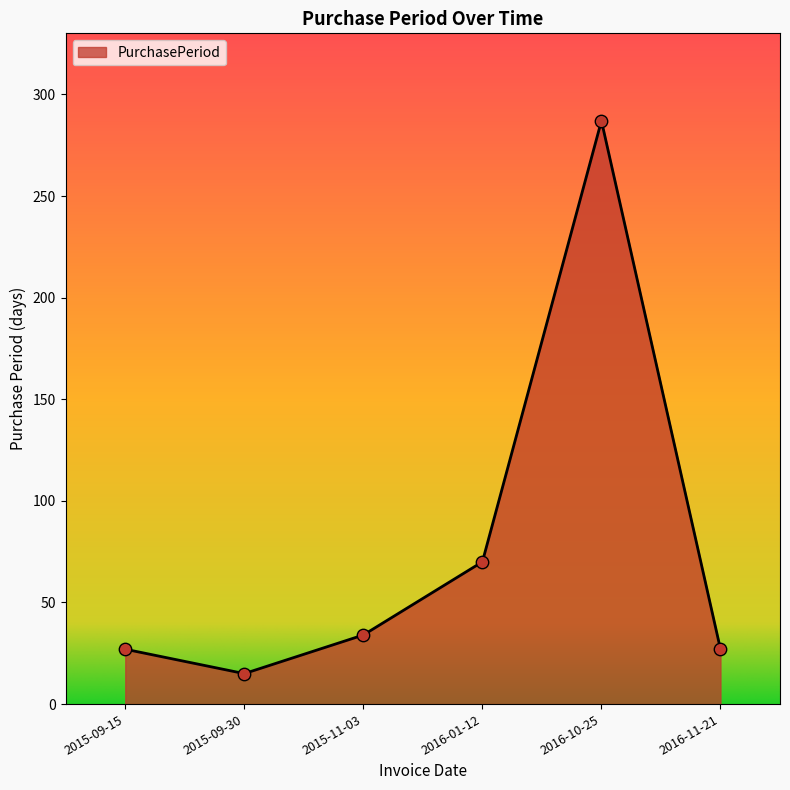

Between 2016-11-21 and 2016-10-25, which is larger?

2016-10-25